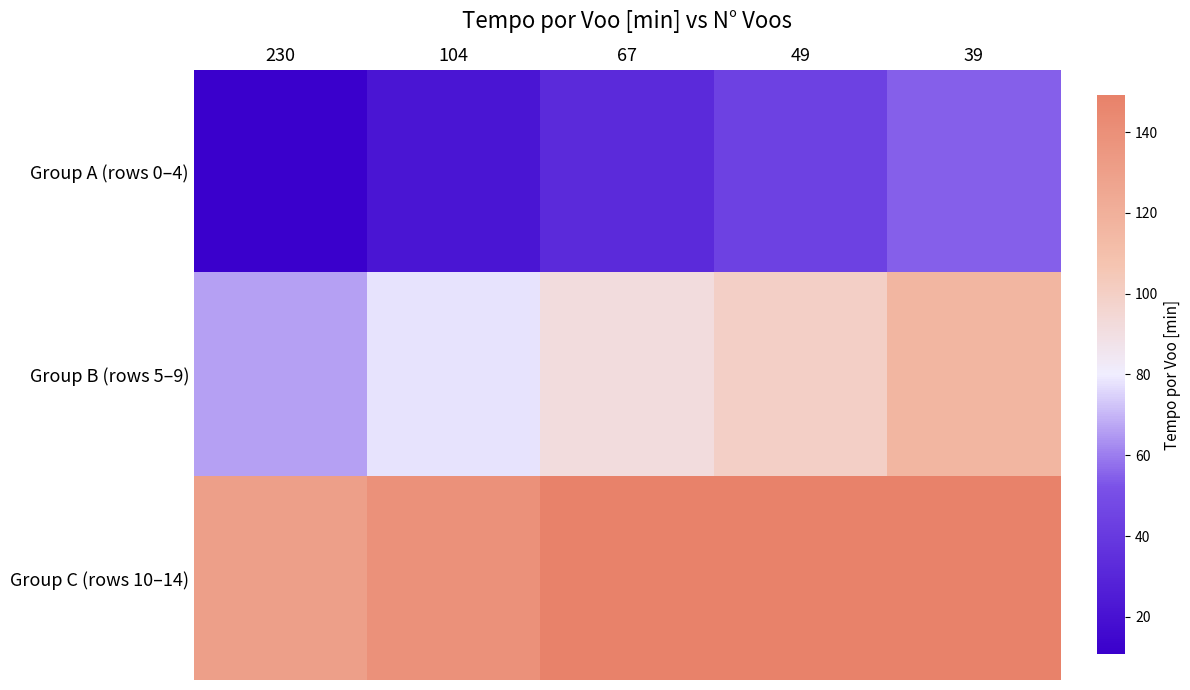

At how many categories does at least one series exceed 144?

3